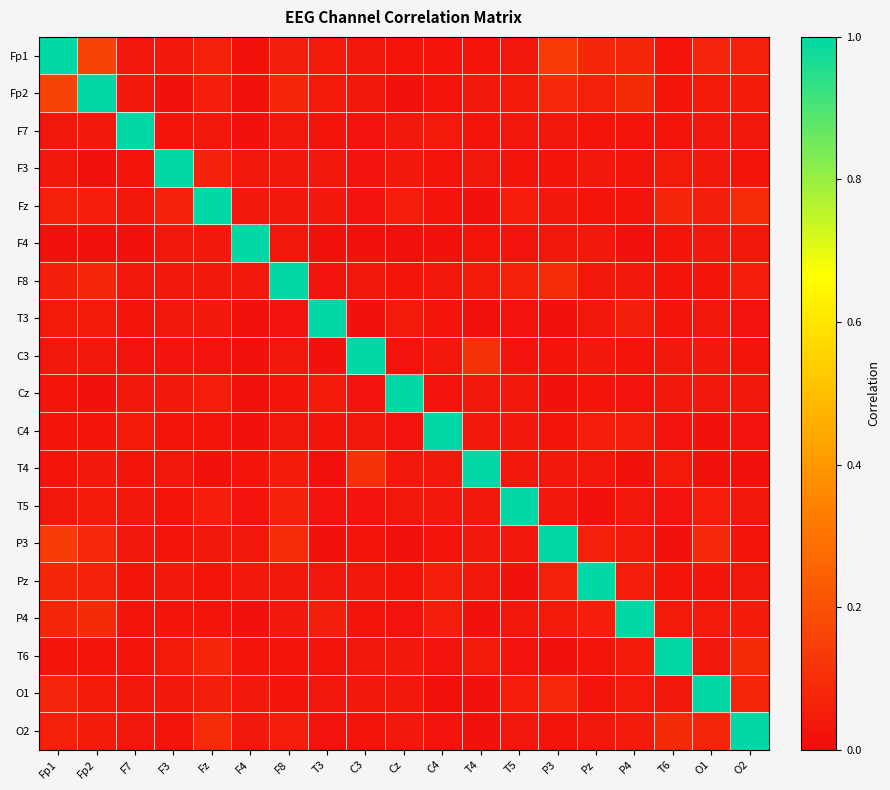

Which series has the widest spread of values?

T3